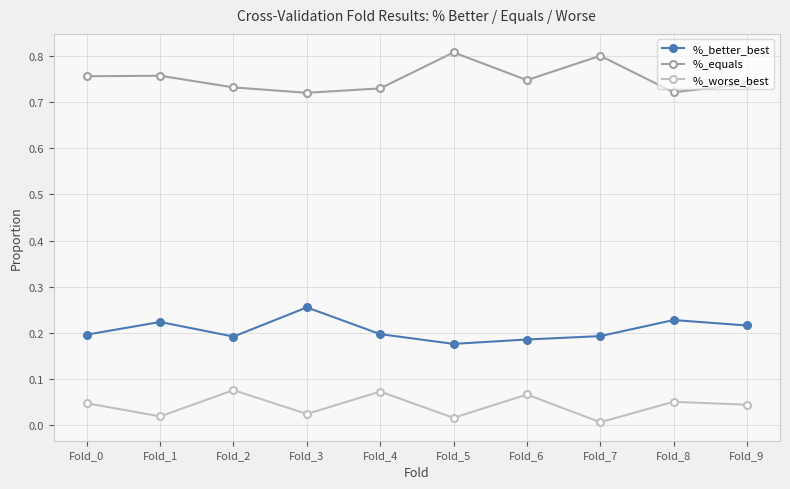

In %_worse_best, how many points are lower than both neighbors (excluding endpoints)?

4